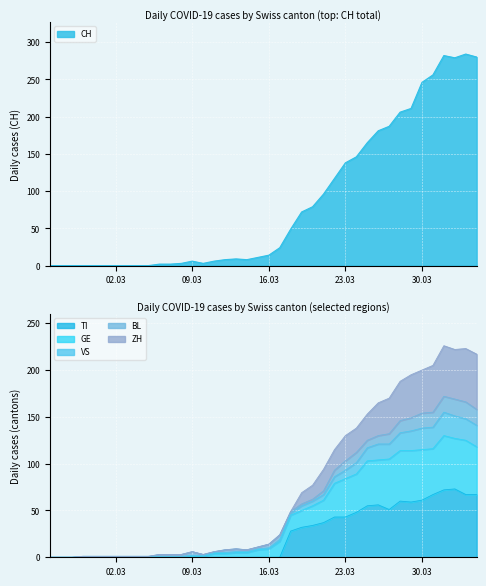

Which category has the lowest value in the ZH series?

2020-02-25